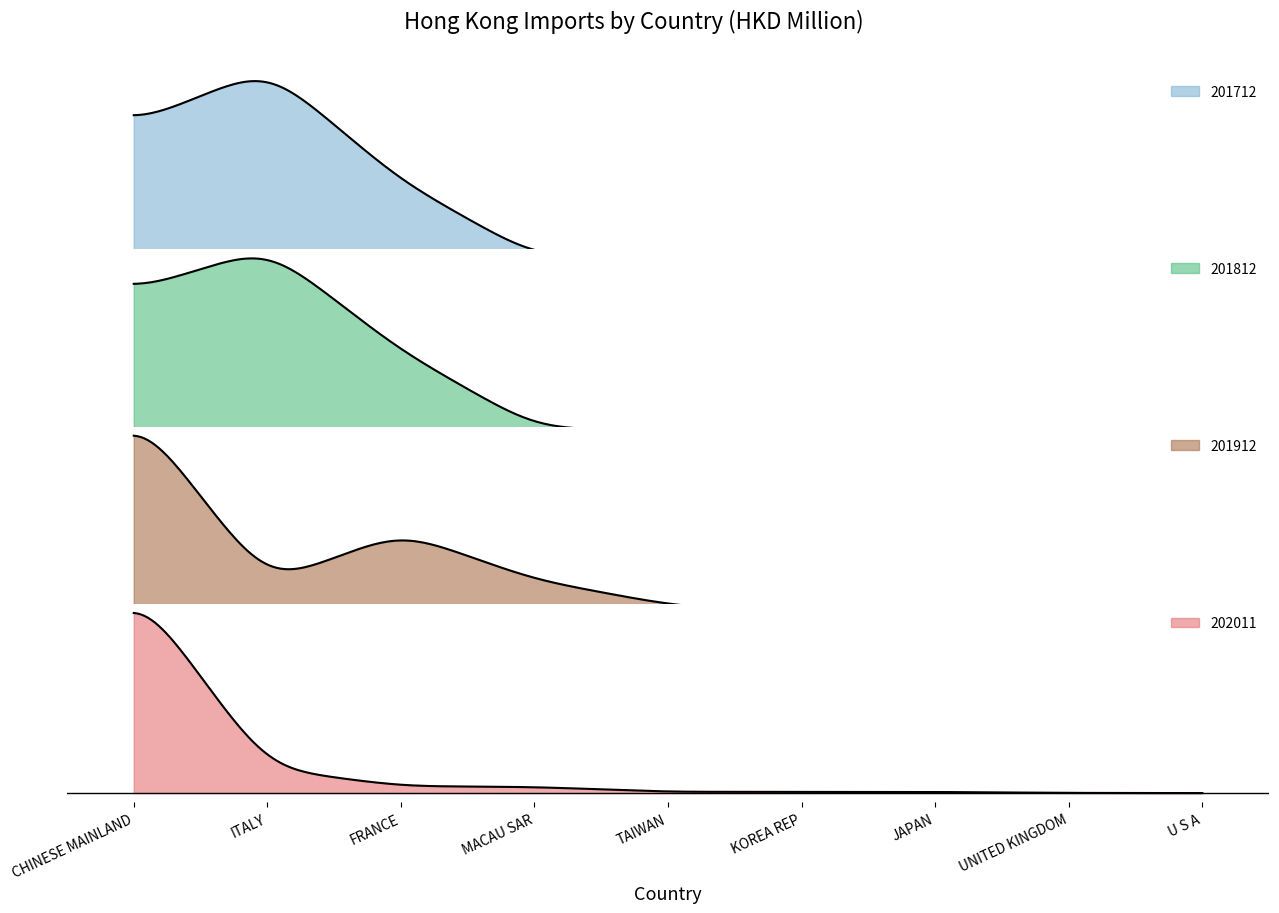

Reading left to right, transcribe all the data shown in this chart.

201712: CHINESE MAINLAND=7.9	ITALY=11.2	FRANCE=4.6	MACAU SAR=0.3	TAIWAN=0.4	KOREA REP=0.0	JAPAN=0.0	UNITED KINGDOM=0.2	U S A=0.0
201812: CHINESE MAINLAND=5.5	ITALY=7.1	FRANCE=3.2	MACAU SAR=0.4	TAIWAN=0.2	KOREA REP=0.0	JAPAN=0.1	UNITED KINGDOM=0.1	U S A=0.1
201912: CHINESE MAINLAND=5.5	ITALY=0.8	FRANCE=2.2	MACAU SAR=0.9	TAIWAN=0.3	KOREA REP=0.0	JAPAN=0.0	UNITED KINGDOM=0.0	U S A=0.1
202011: CHINESE MAINLAND=6.3	ITALY=0.7	FRANCE=0.2	MACAU SAR=0.2	TAIWAN=0.0	KOREA REP=0.0	JAPAN=0.0	UNITED KINGDOM=0.0	U S A=0.0